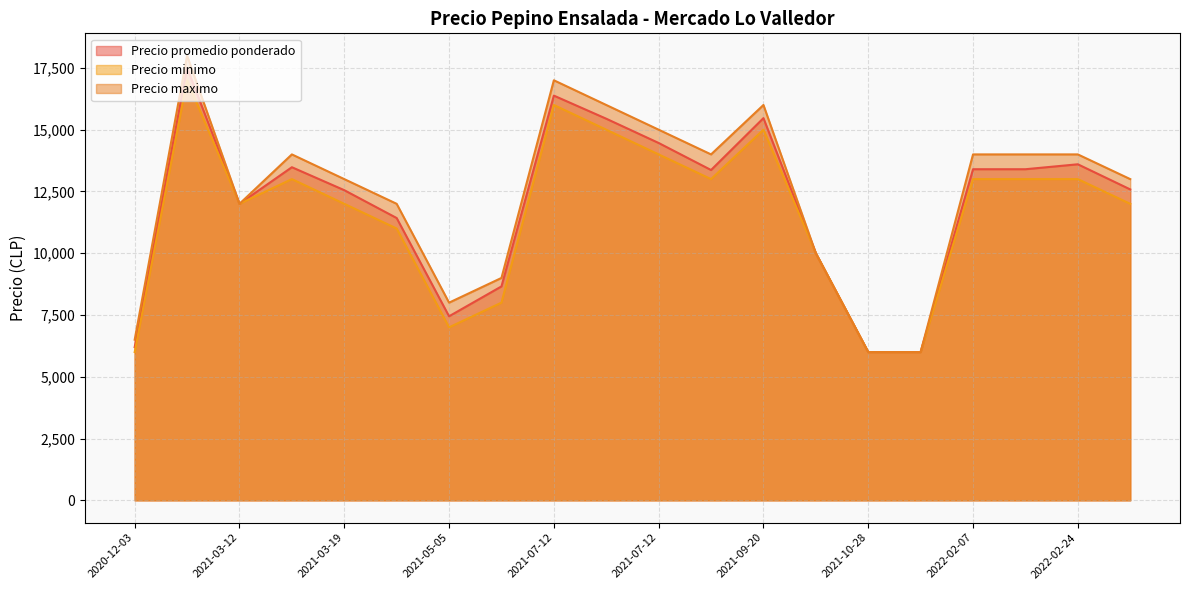

Count the number of data series in this chart.

3